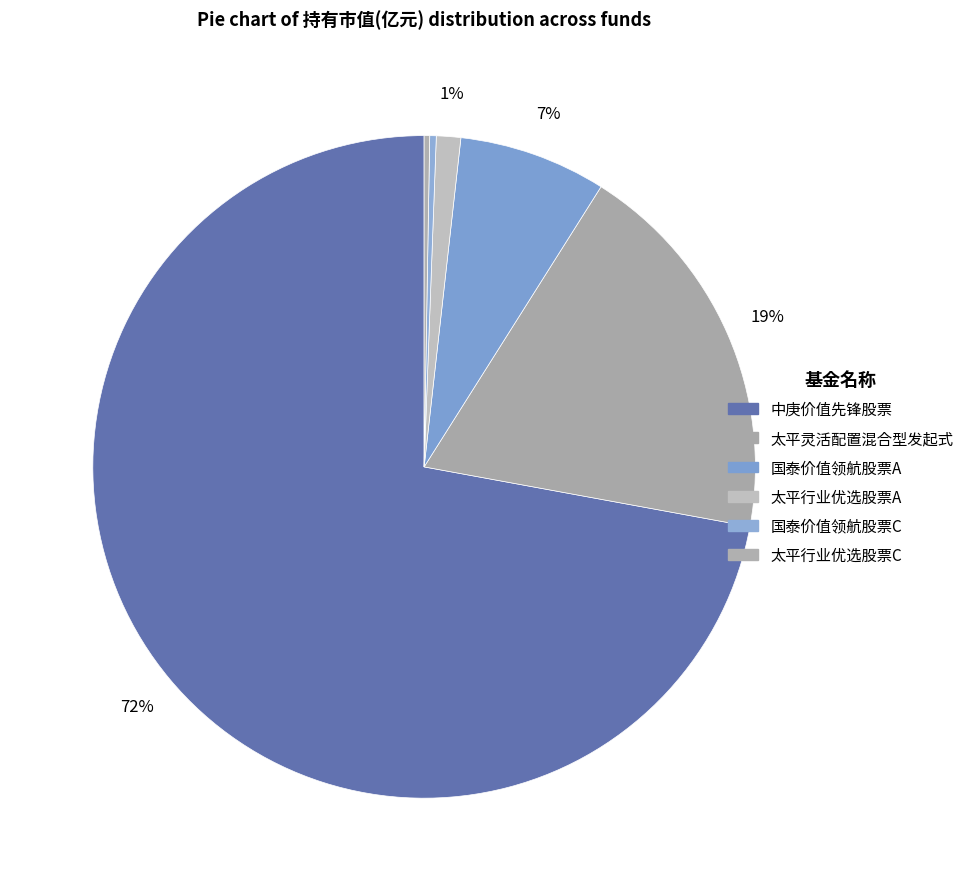

Which slice represents more than half of the pie?

中庚价值先锋股票